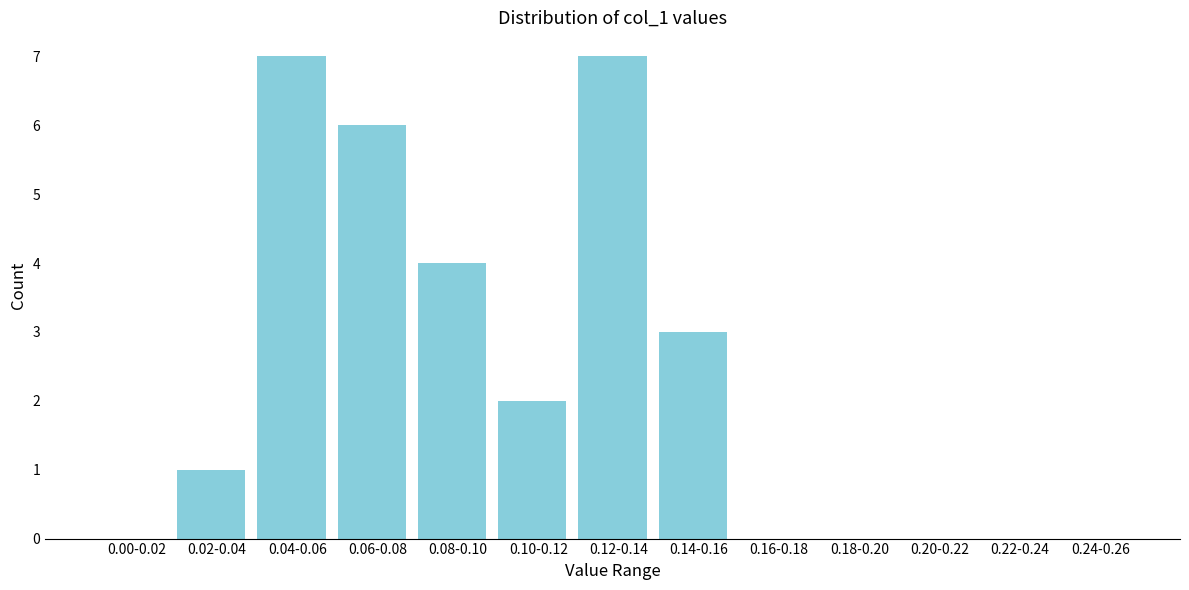

Reading right to left, what are all the values shown in this chart?

0.24-0.26=0	0.22-0.24=0	0.20-0.22=0	0.18-0.20=0	0.16-0.18=0	0.14-0.16=3	0.12-0.14=7	0.10-0.12=2	0.08-0.10=4	0.06-0.08=6	0.04-0.06=7	0.02-0.04=1	0.00-0.02=0